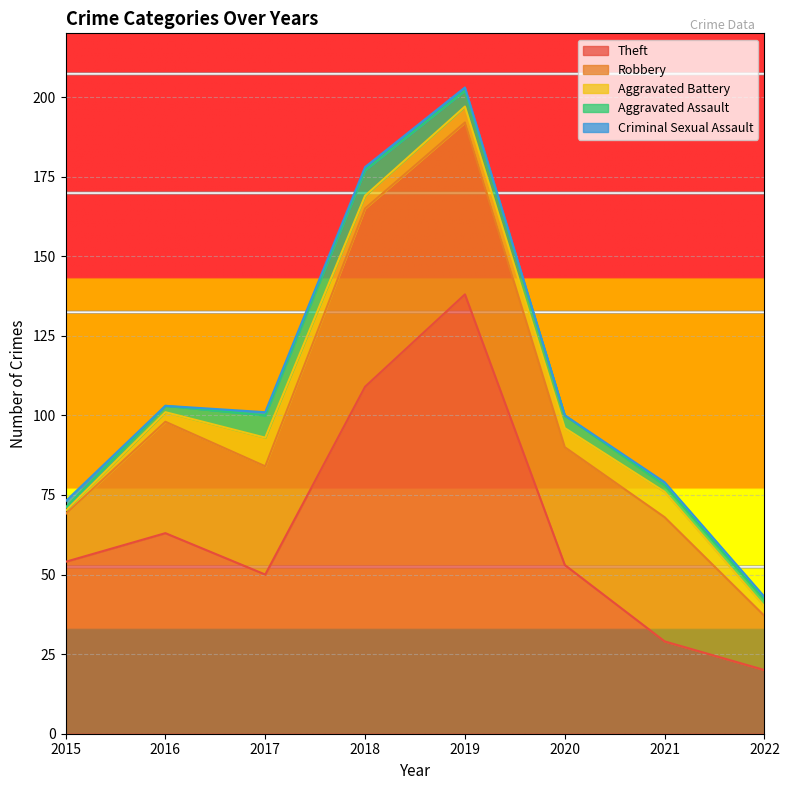

Between 2020 and 2021, which series saw the biggest shift?

Theft